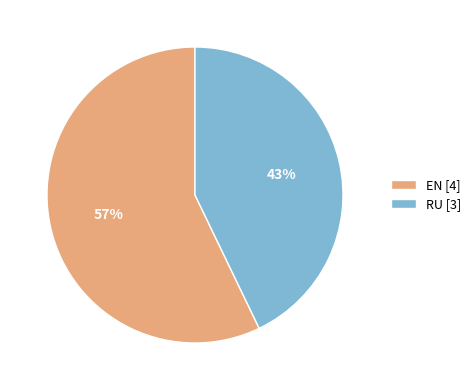

To the nearest percent, what is the difference between the RU and EN slice percentages?

14%